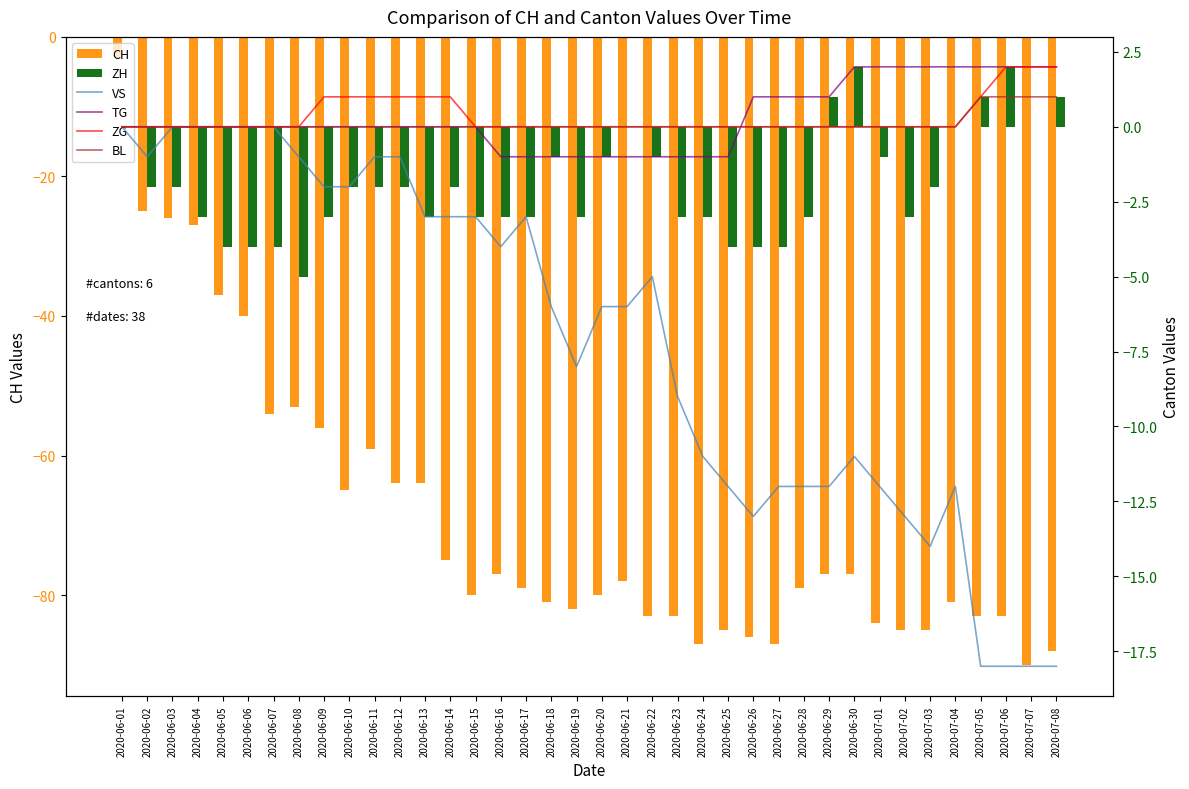

Which series has the largest range (max minus min)?

CH